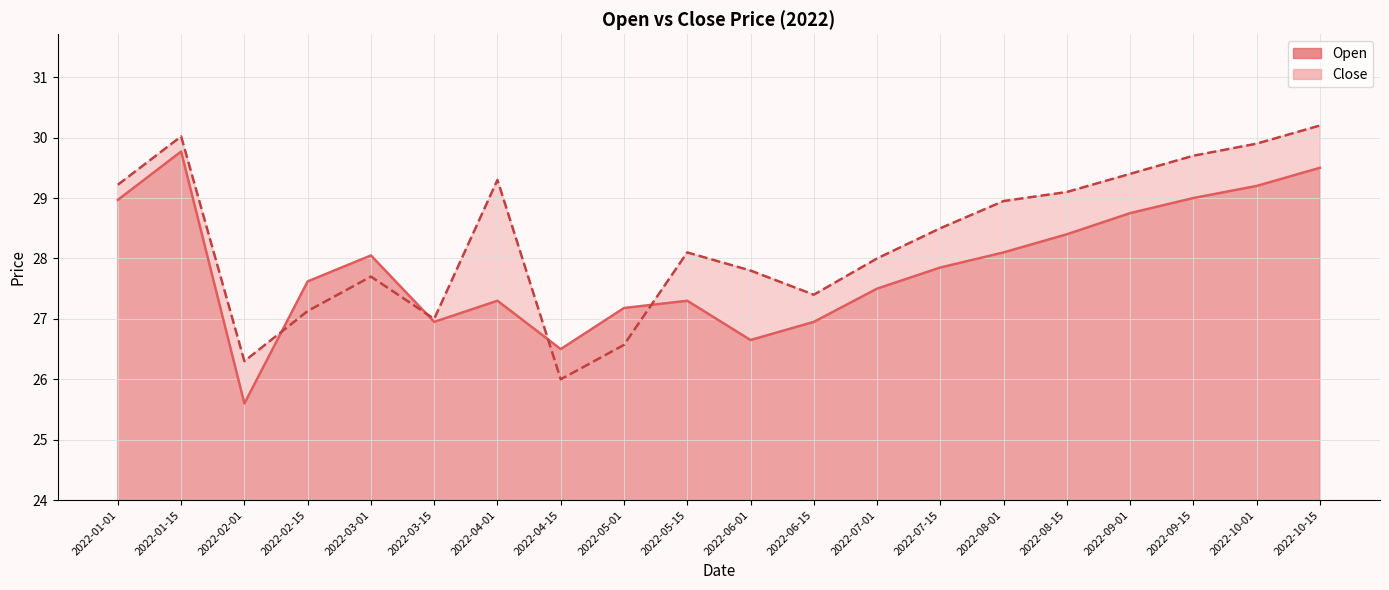

In Open, how many points are lower than both neighbors (excluding endpoints)?

4